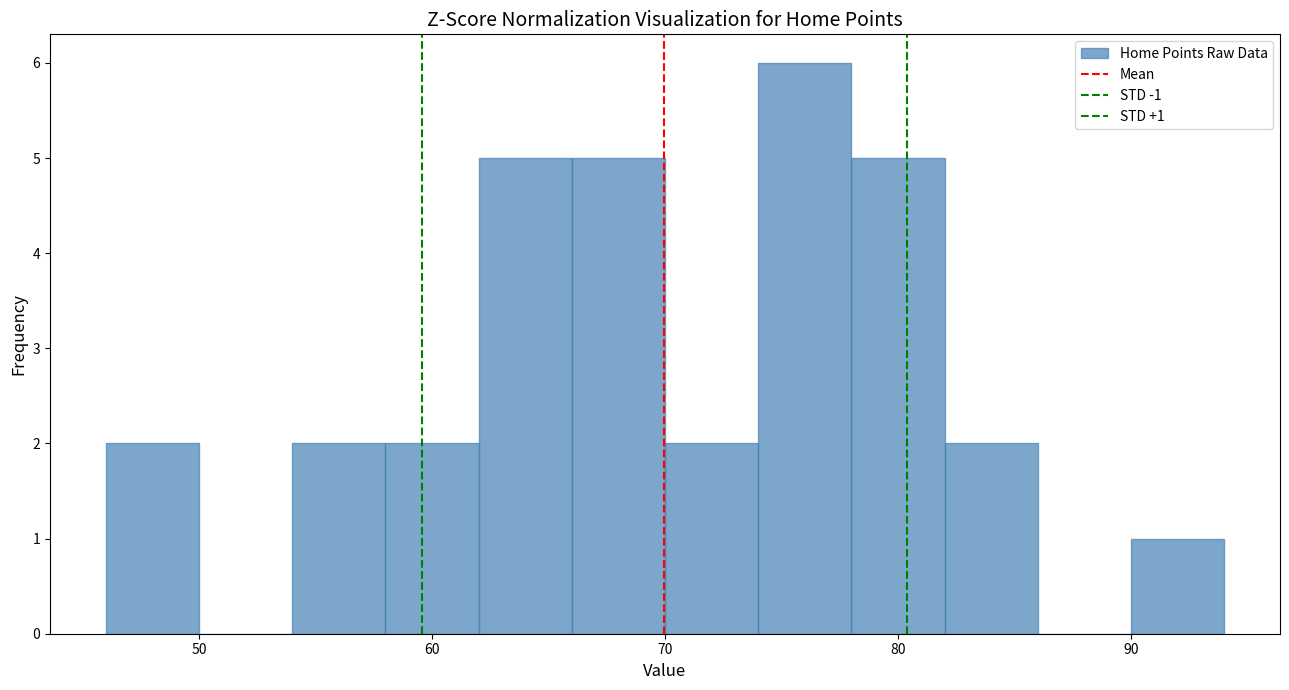

Which range on the x-axis has the tallest bar?

74 to 78